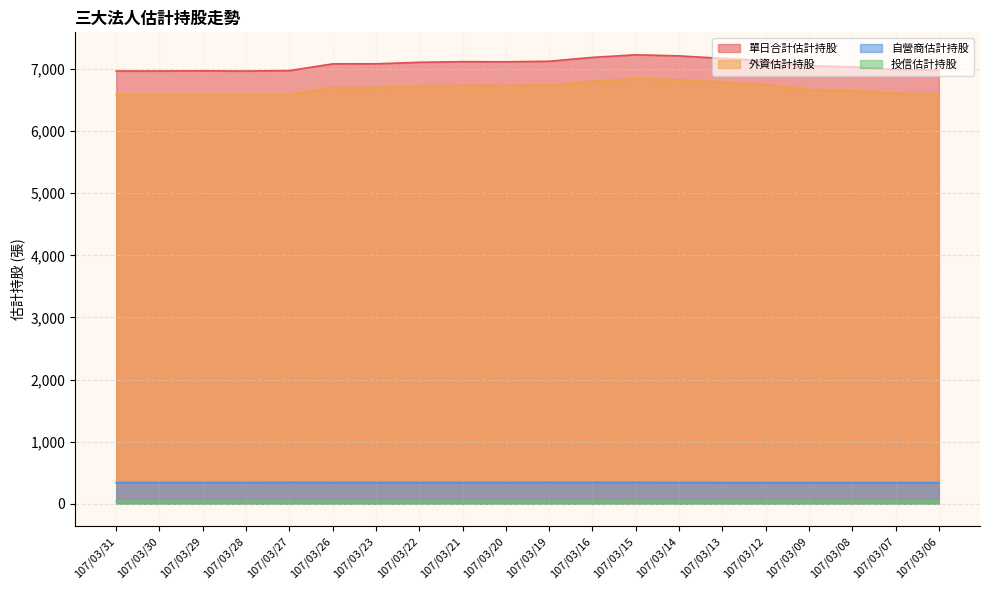

The value of 自營商估計持股 at 107/03/29 is 235. True or false?

False